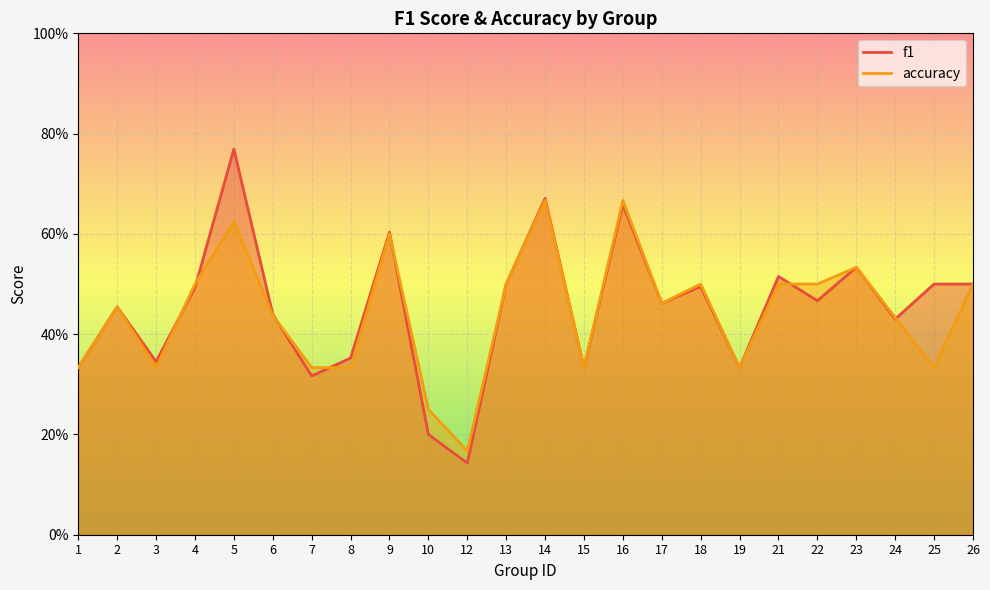

Reading left to right, extract all data points from this chart.

f1: 1=0.3	2=0.5	3=0.3	4=0.5	5=0.8	6=0.4	7=0.3	8=0.4	9=0.6	10=0.2	12=0.1	13=0.5	14=0.7	15=0.3	16=0.7	17=0.5	18=0.5	19=0.3	21=0.5	22=0.5	23=0.5	24=0.4	25=0.5	26=0.5
accuracy: 1=0.3	2=0.5	3=0.3	4=0.5	5=0.6	6=0.4	7=0.3	8=0.3	9=0.6	10=0.2	12=0.2	13=0.5	14=0.7	15=0.3	16=0.7	17=0.5	18=0.5	19=0.3	21=0.5	22=0.5	23=0.5	24=0.4	25=0.3	26=0.5